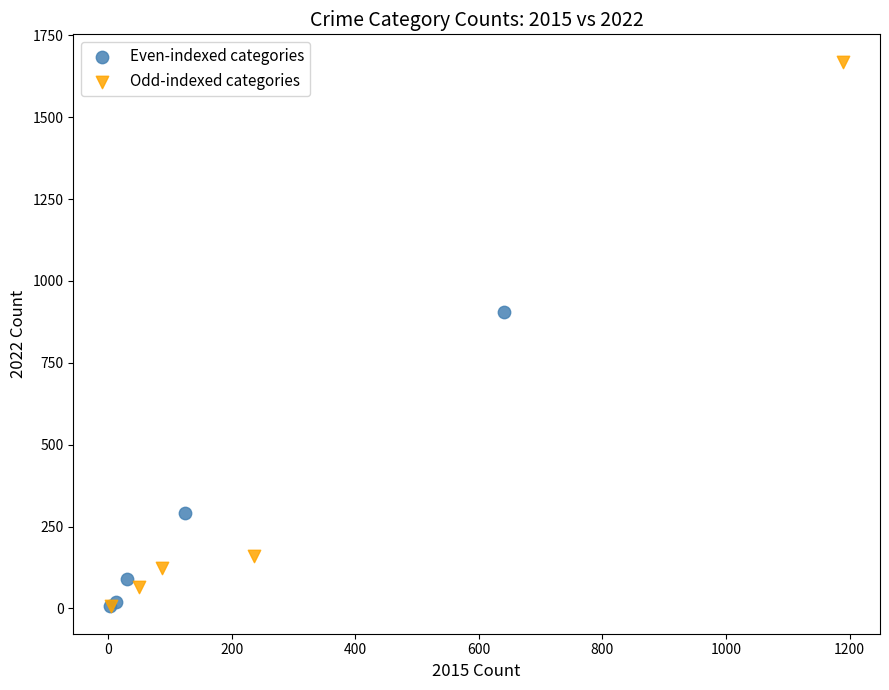

Which series has the widest spread of Y values?

Odd-indexed categories